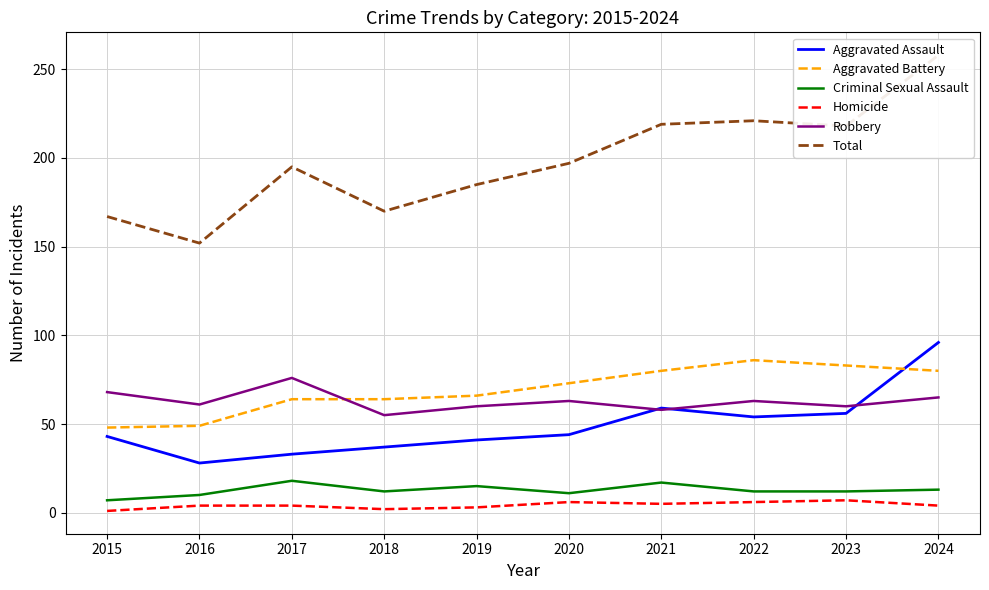

What is the maximum value for Aggravated Assault?

96